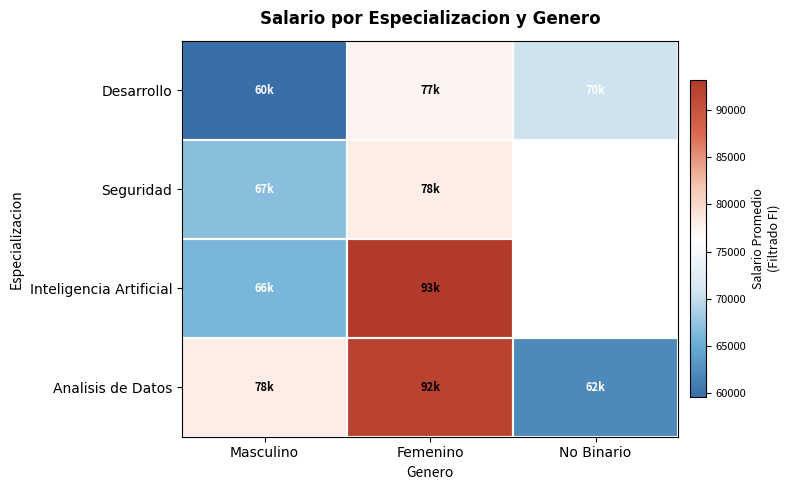

What is the approximate value of Analisis de Datos at No Binario?

62000.0